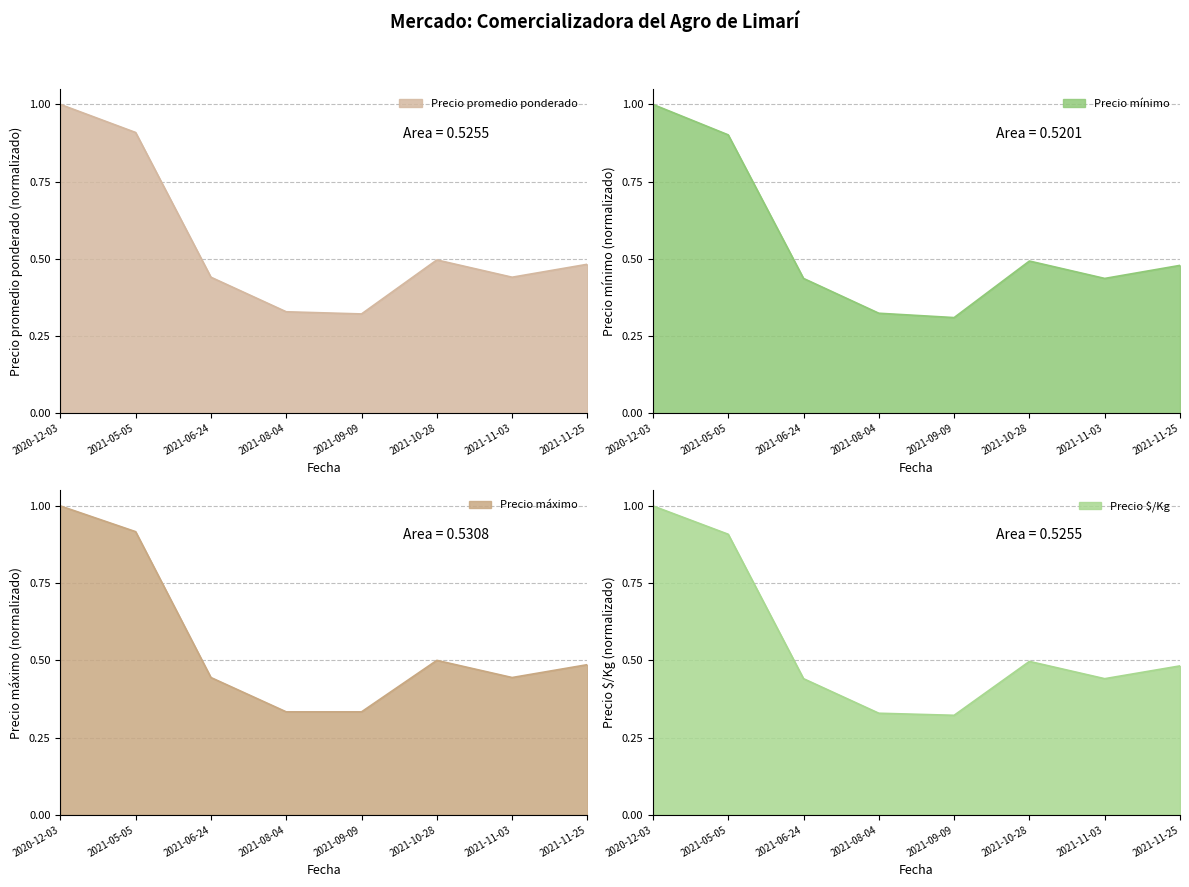

True or false: Precio promedio ponderado and Precio máximo intersect in this chart.

False